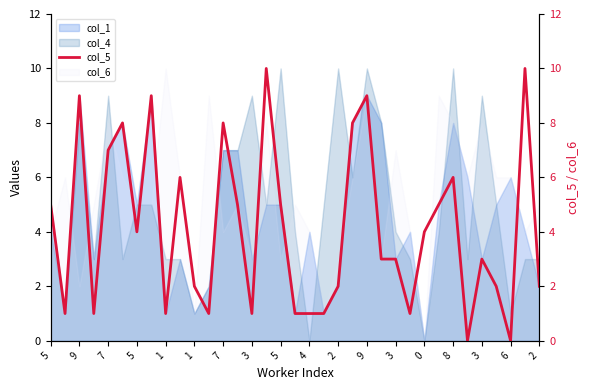

What is the maximum value shown in the chart?

10